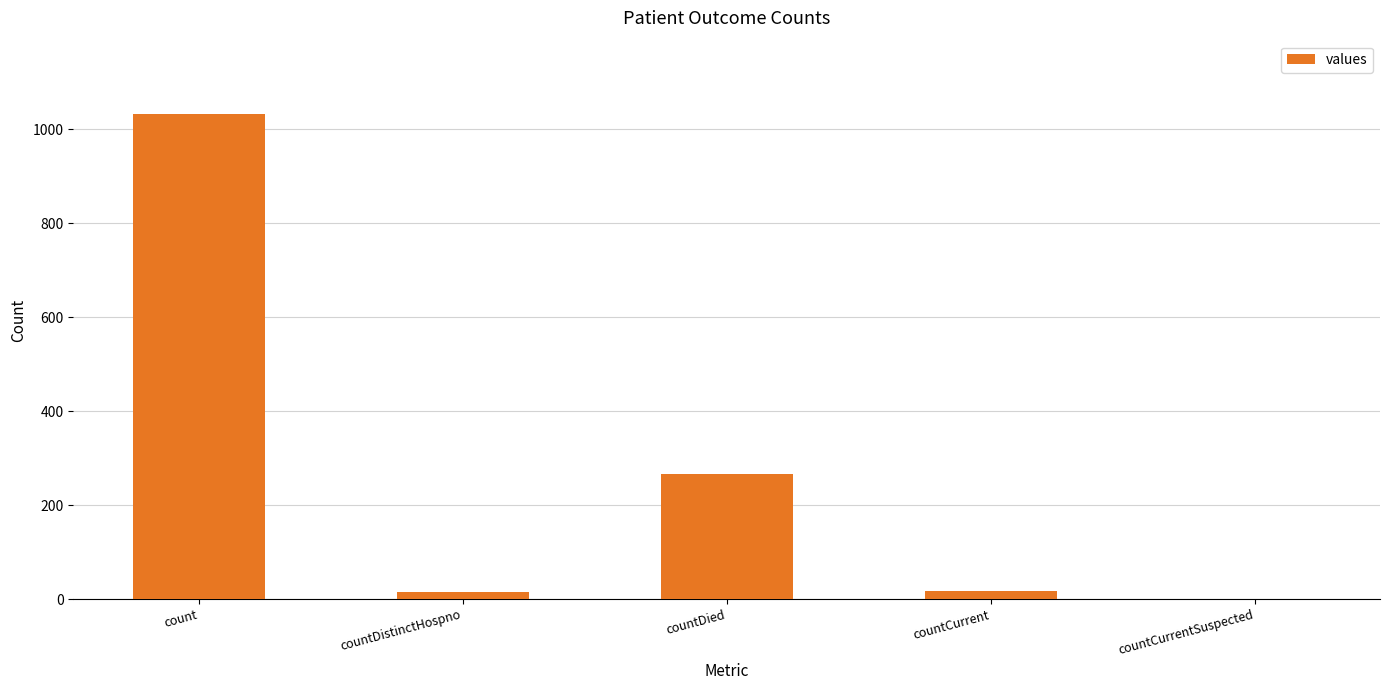

The chart shows a value of 1034 at count. True or false?

True